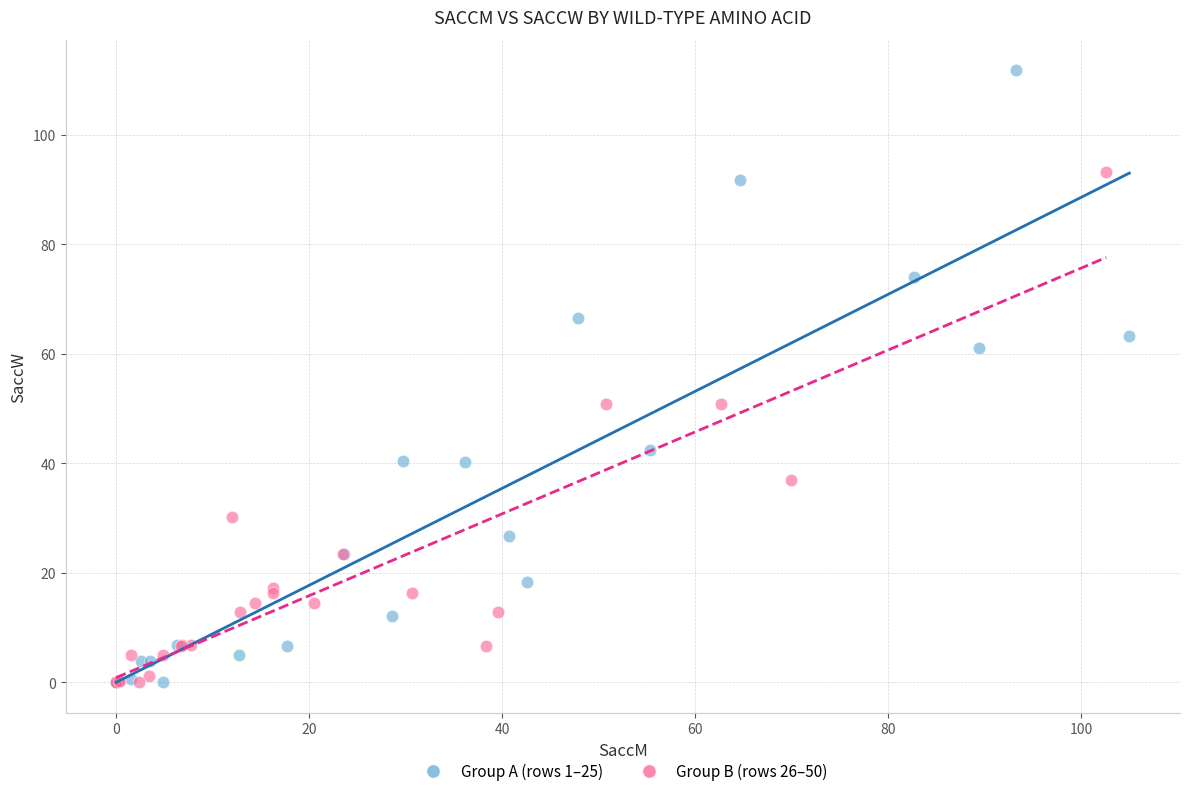

Which series reaches the maximum Y coordinate?

Group A (rows 1–25)